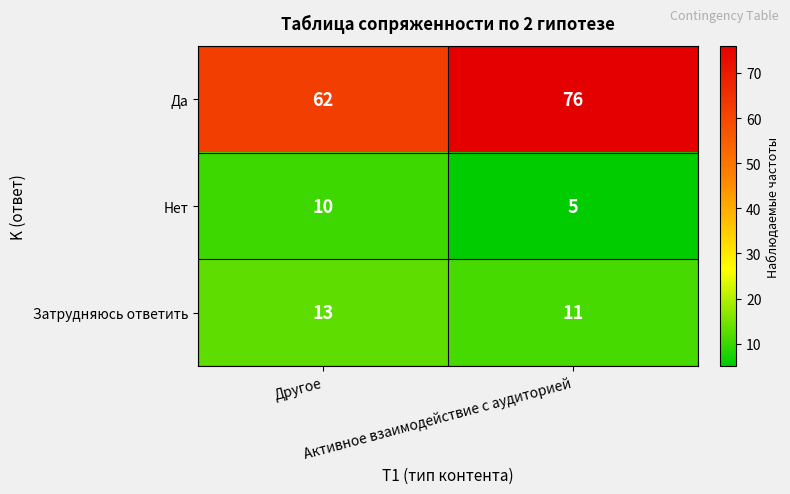

What is the sum of all Нет values?

15